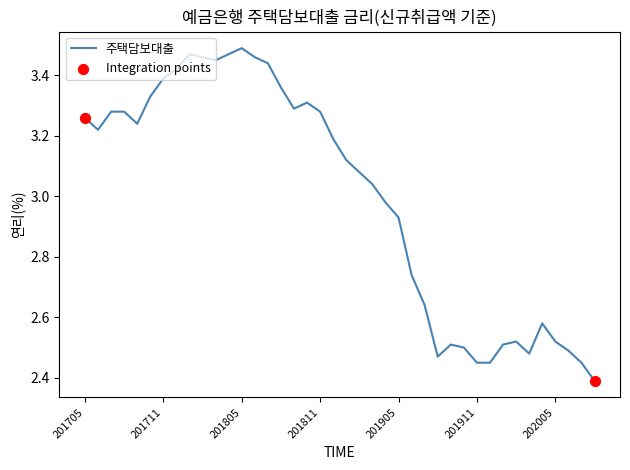

What is the smallest value displayed?

2.4